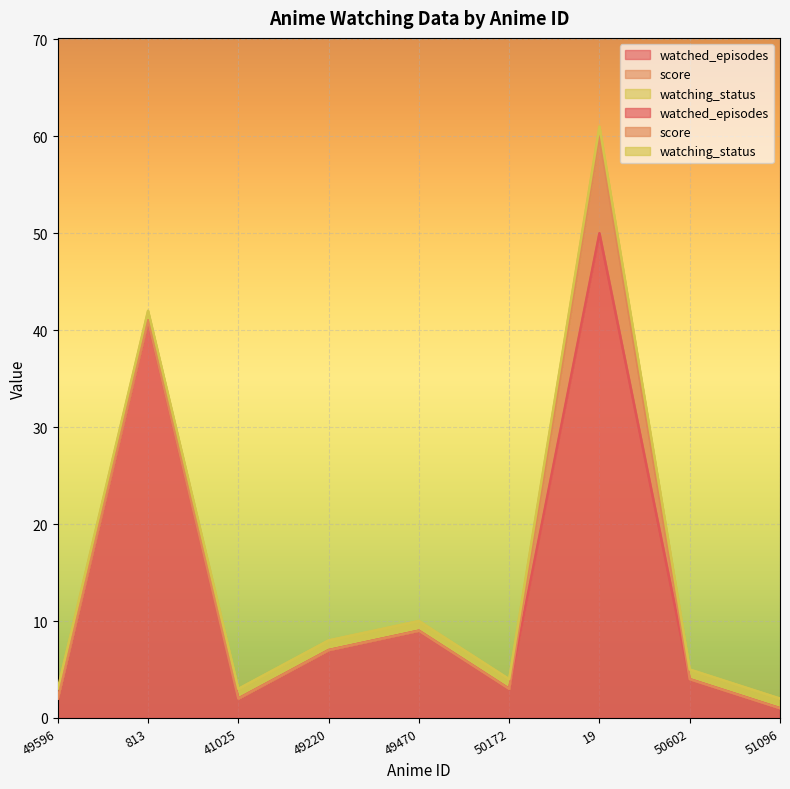

Which series has the largest range (max minus min)?

watched_episodes